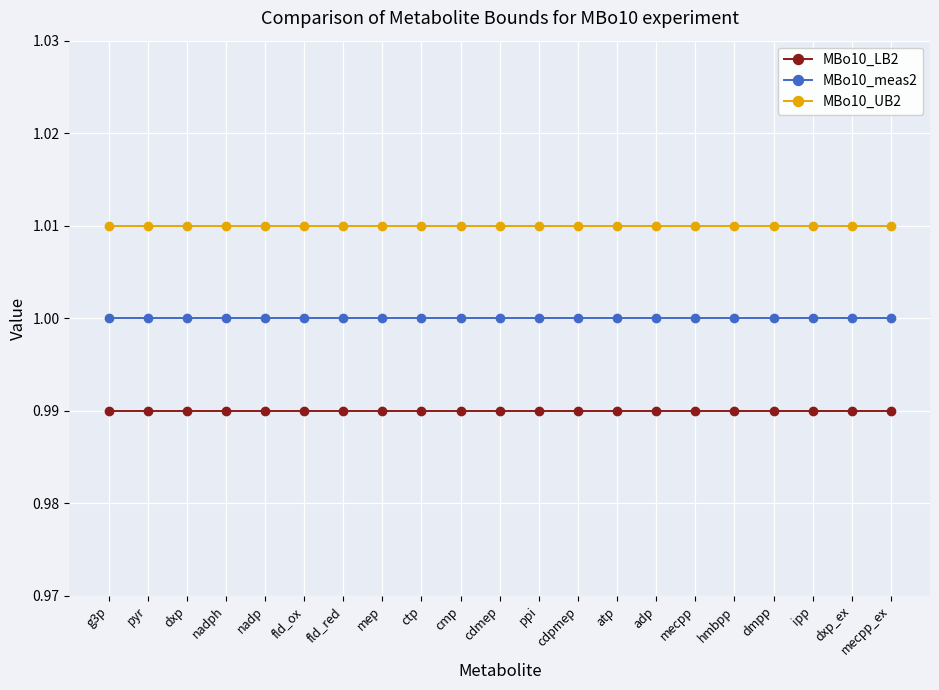

What is the sum of the MBo10_LB2 values at dxp_ex and cmp?

2.0